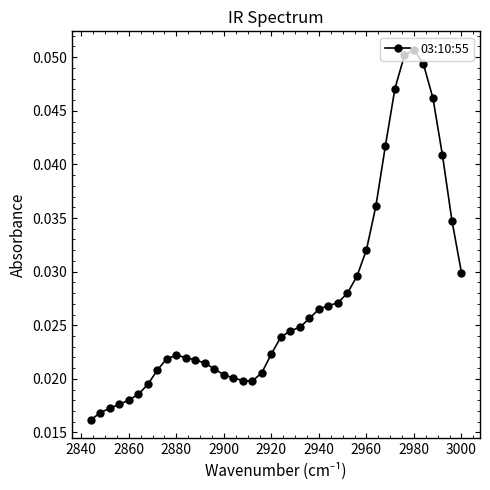

Count the values in the range 0 to 1.

40